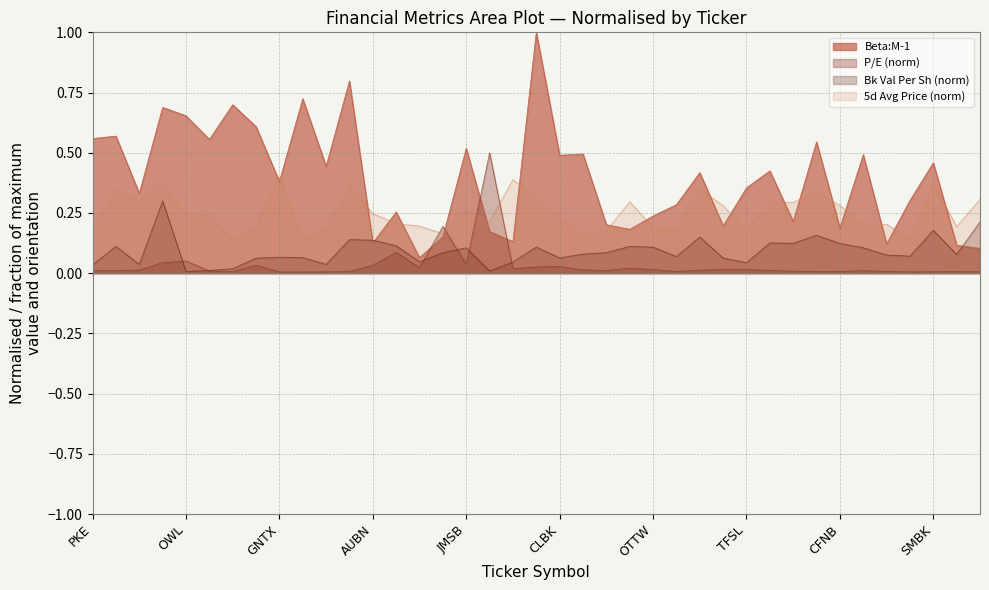

Reading right to left, transcribe all the data shown in this chart.

Beta: MCBK=0.1	LFGP=0.1	SMBK=0.5	PBFS=0.3	MSVB=0.1	HBNC=0.5	CFNB=0.2	HMNF=0.5	AFBI=0.2	HWBK=0.4	TFSL=0.4	CIWV=0.2	BHLB=0.4	OFED=0.3	OTTW=0.2	FFNW=0.2	FFBW=0.2	FVCB=0.5	CLBK=0.5	CRZY=1.0	FFDF=0.1	UNIB=0.2	JMSB=0.5	WMPN=0.2	PBCO=0.1	TCBC=0.3	AUBN=0.1	MNRO=0.8	DRVN=0.4	DAN=0.7	GNTX=0.4	SRI=0.6	WT=0.7	PWP=0.6	OWL=0.7	GCO=0.7	RVLV=0.3	LUV=0.6	PKE=0.6
P/E (norm): MCBK=0.0	LFGP=0.0	SMBK=0.0	PBFS=0.0	MSVB=0.0	HBNC=0.0	CFNB=0.0	HMNF=0.0	AFBI=0.0	HWBK=0.0	TFSL=0.0	CIWV=0.0	BHLB=0.0	OFED=0.0	OTTW=0.0	FFNW=0.0	FFBW=0.0	FVCB=0.0	CLBK=0.0	CRZY=0.0	FFDF=0.0	UNIB=0.5	JMSB=0.0	WMPN=0.2	PBCO=0.0	TCBC=0.1	AUBN=0.0	MNRO=0.0	DRVN=0.0	DAN=0.0	GNTX=0.0	SRI=0.0	WT=0.0	PWP=0.0	OWL=0.1	GCO=0.0	RVLV=0.0	LUV=0.0	PKE=0.0
Bk Val Per Sh: MCBK=0.2	LFGP=0.1	SMBK=0.2	PBFS=0.1	MSVB=0.1	HBNC=0.1	CFNB=0.1	HMNF=0.2	AFBI=0.1	HWBK=0.1	TFSL=0.0	CIWV=0.1	BHLB=0.2	OFED=0.1	OTTW=0.1	FFNW=0.1	FFBW=0.1	FVCB=0.1	CLBK=0.1	CRZY=0.1	FFDF=0.0	UNIB=0.0	JMSB=0.1	WMPN=0.1	PBCO=0.0	TCBC=0.1	AUBN=0.1	MNRO=0.1	DRVN=0.0	DAN=0.1	GNTX=0.1	SRI=0.1	WT=0.0	PWP=0.0	OWL=0.0	GCO=0.3	RVLV=0.0	LUV=0.1	PKE=0.0
5d Avg Price: MCBK=0.3	LFGP=0.2	SMBK=0.4	PBFS=0.1	MSVB=0.2	HBNC=0.2	CFNB=0.3	HMNF=0.3	AFBI=0.3	HWBK=0.3	TFSL=0.2	CIWV=0.3	BHLB=0.4	OFED=0.2	OTTW=0.2	FFNW=0.3	FFBW=0.2	FVCB=0.2	CLBK=0.2	CRZY=0.3	FFDF=0.4	UNIB=0.2	JMSB=0.3	WMPN=0.2	PBCO=0.2	TCBC=0.2	AUBN=0.2	MNRO=0.4	DRVN=0.2	DAN=0.1	GNTX=0.4	SRI=0.2	WT=0.1	PWP=0.2	OWL=0.2	GCO=0.4	RVLV=0.3	LUV=0.3	PKE=0.2